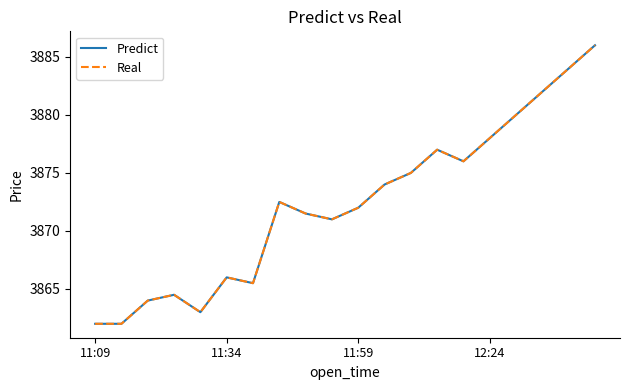

In Real, how many points are higher than both neighbors (excluding endpoints)?

4